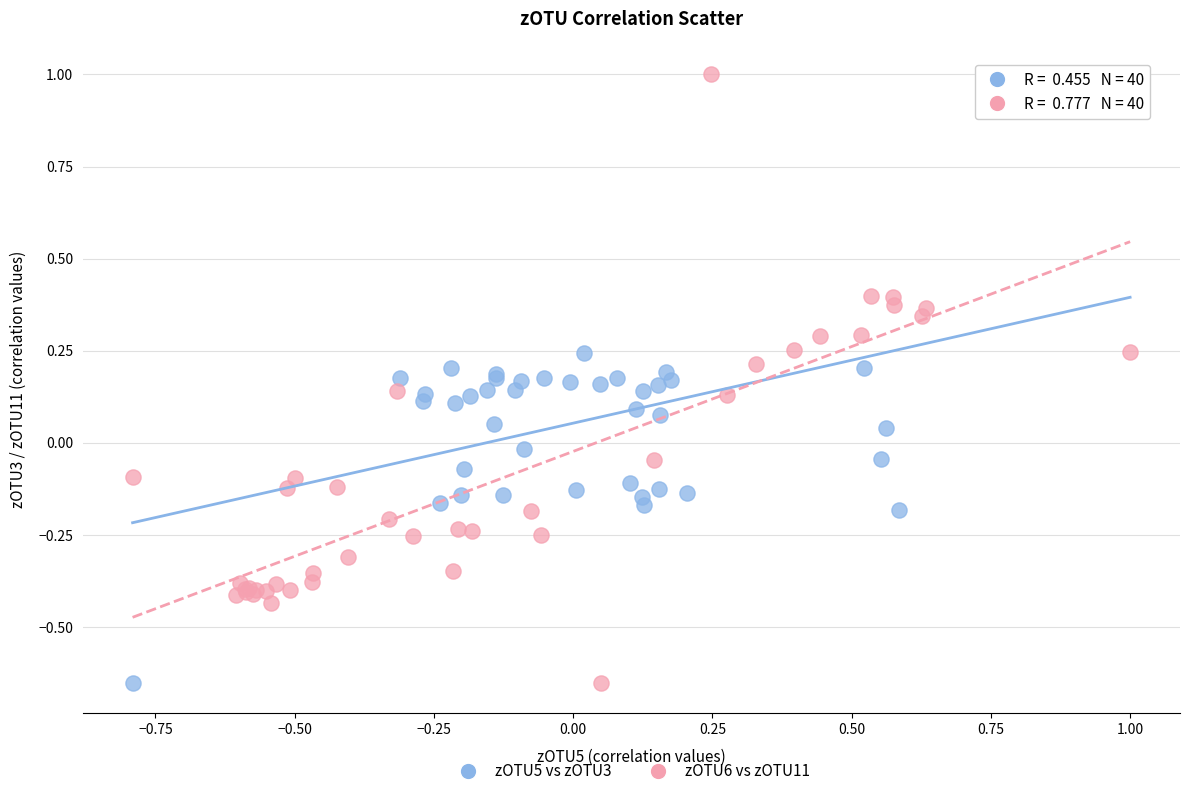

What are all the series names shown in the legend?

zOTU5 vs zOTU3, zOTU6 vs zOTU11